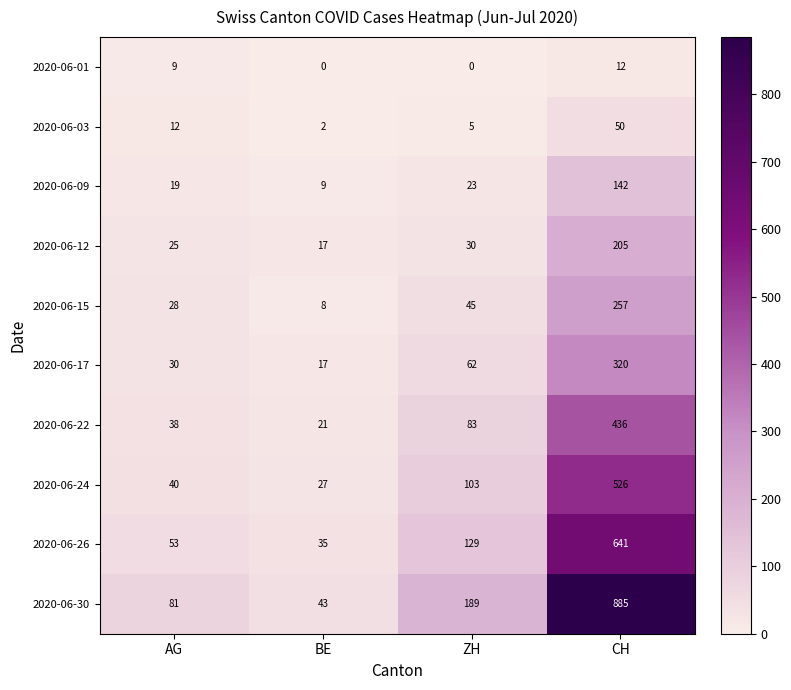

How many data points does each series have?

4